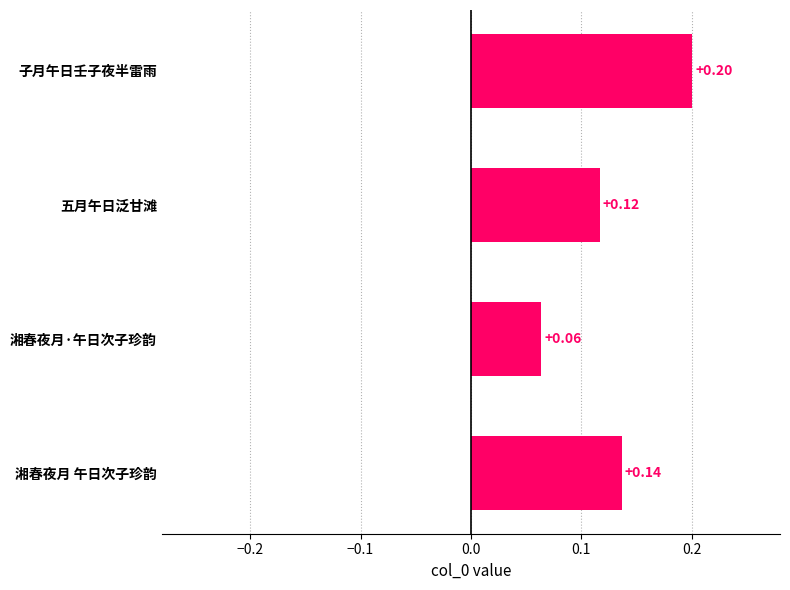

Rank the categories by value from highest to lowest.

子月午日壬子夜半雷雨, 湘春夜月 午日次子珍韵, 五月午日泛甘滩, 湘春夜月·午日次子珍韵